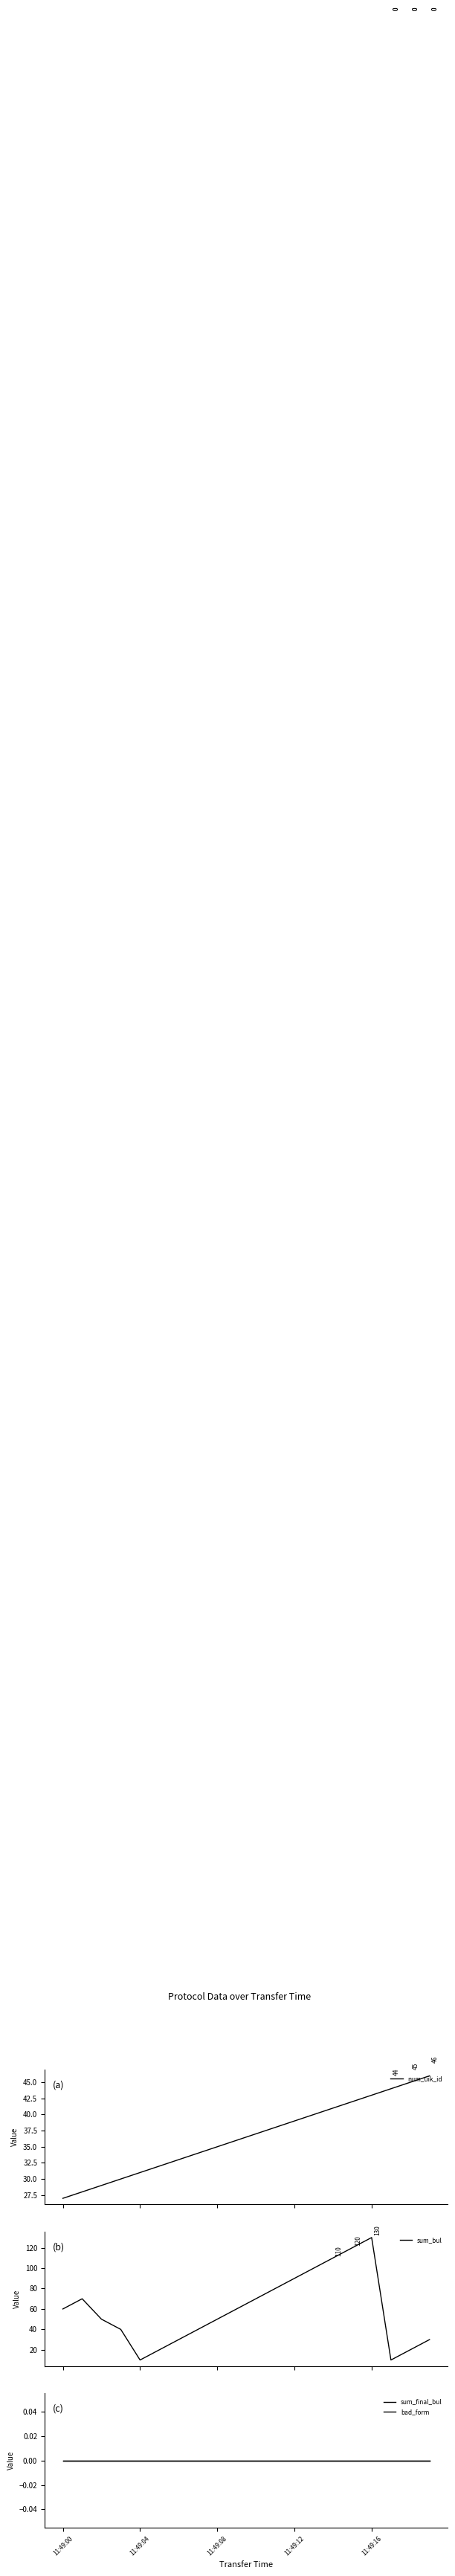

What are all the series names shown in the legend?

num_uik_id, sum_bul, sum_final_bul, bad_form